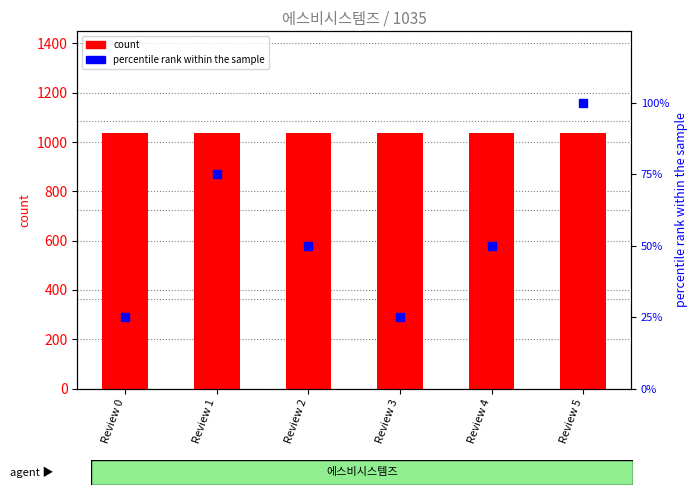

Is the value of count at Review 0 greater than the value of percentile rank within the sample at Review 4?

Yes